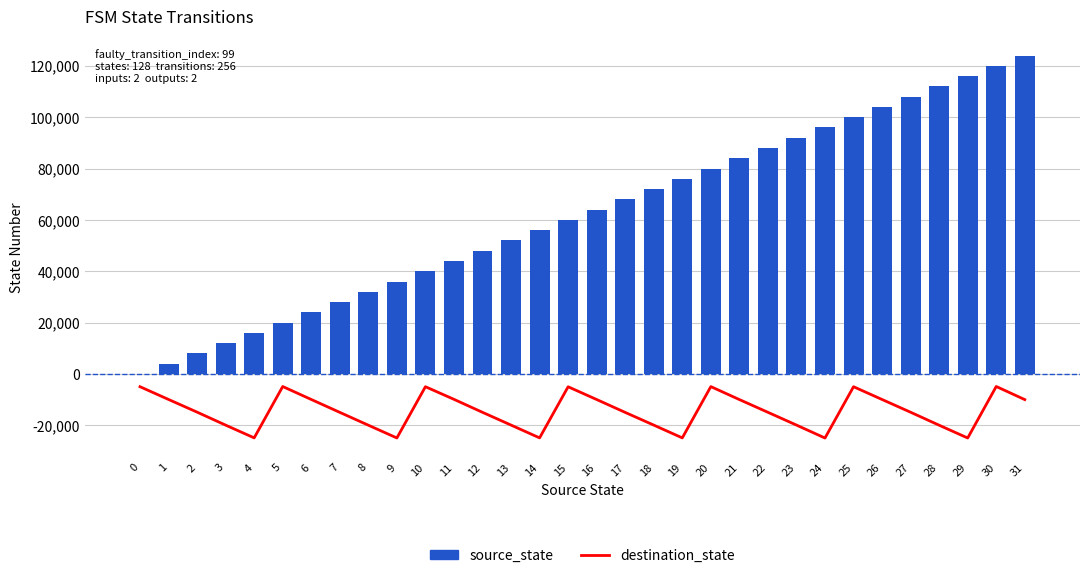

Rank the series by their maximum value, from highest to lowest.

source_state, destination_state